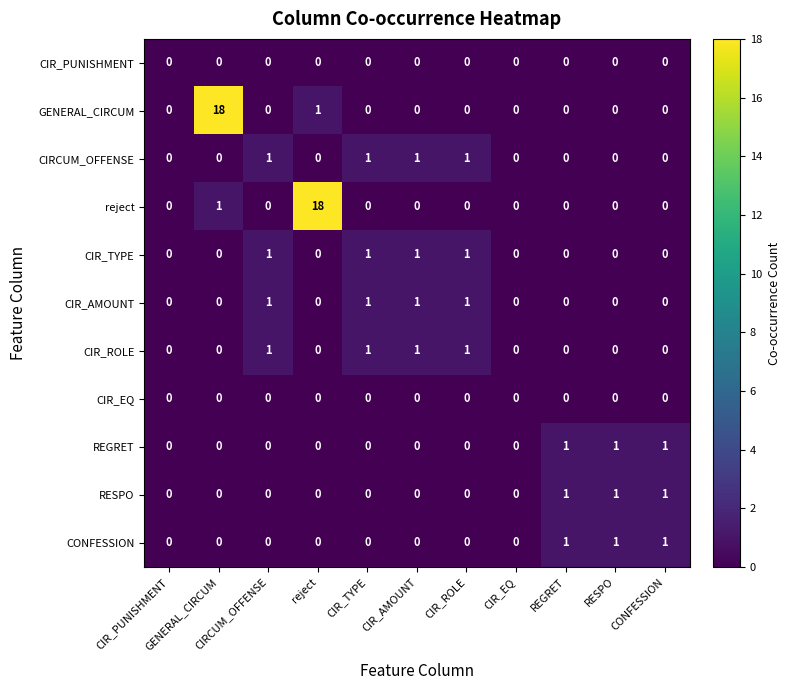

What is the greatest value displayed?

18